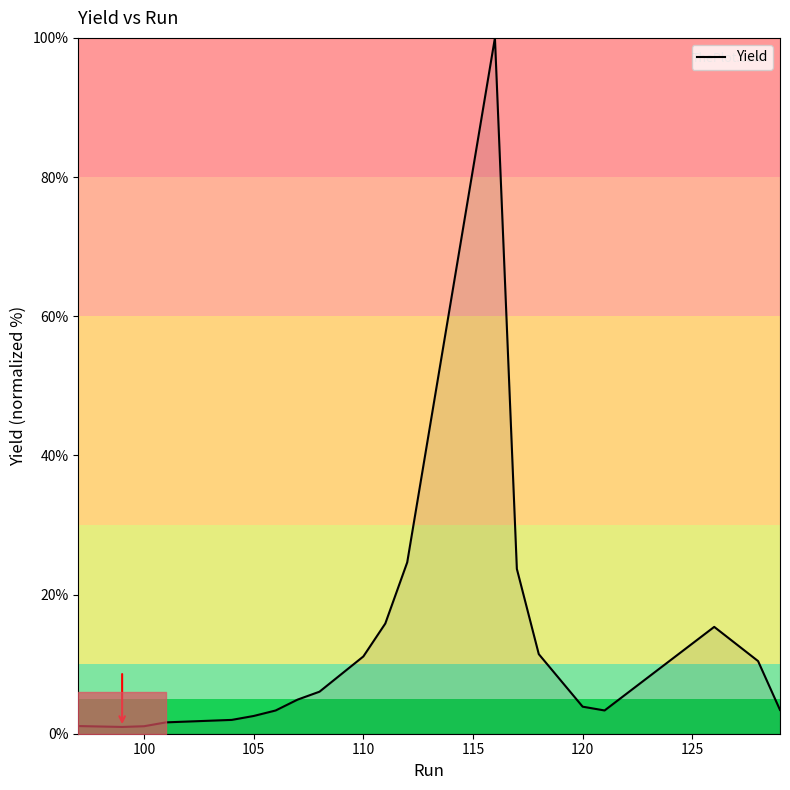

What is the difference between the maximum and minimum values?

99.0